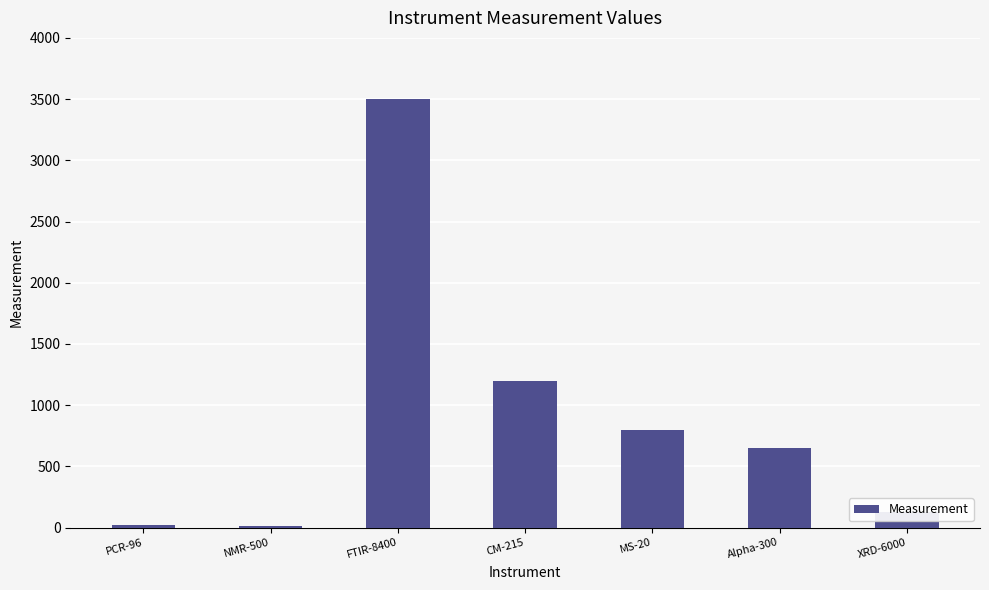

What is the smallest value displayed?

15